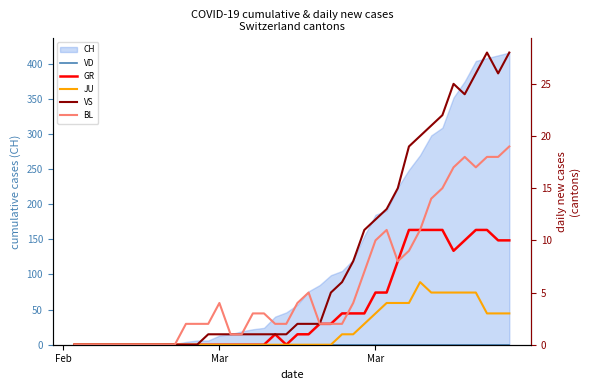

True or false: VD and BL cross at least once.

False